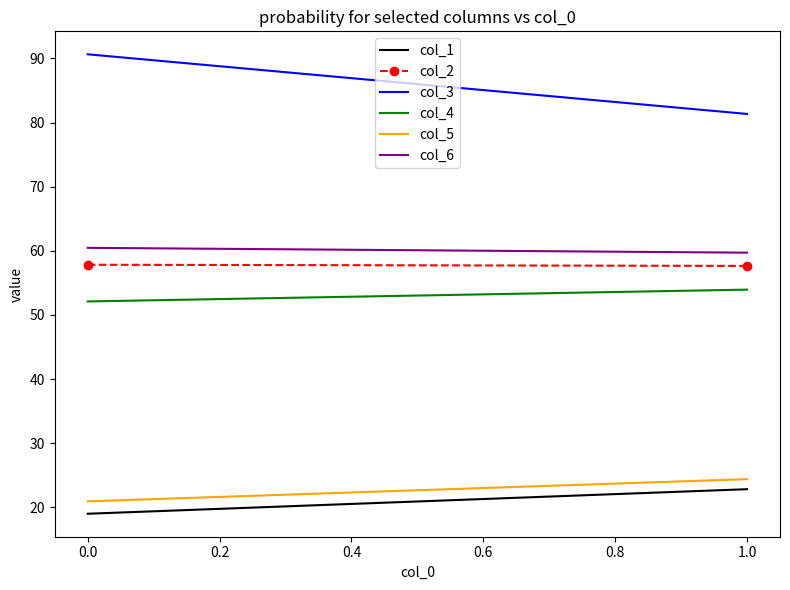

What is the total value across all series at 1.0?

299.8